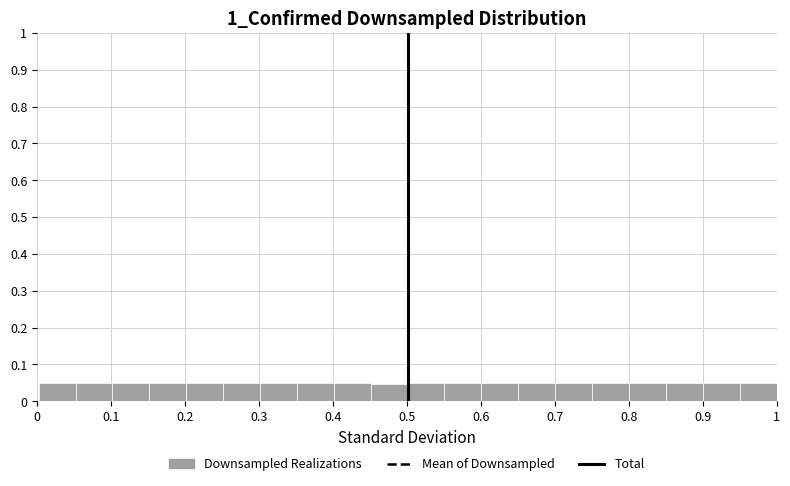

Reading left to right, list every bar in this chart as the range it spans on the x-axis followed by its height. Neither the bar edges nor the heights are printed on the chart, so give them approximately, as read against the axes.

0.00 to 0.05: 0.05
0.05 to 0.10: 0.05
0.10 to 0.15: 0.05
0.15 to 0.20: 0.05
0.20 to 0.25: 0.05
0.25 to 0.30: 0.05
0.30 to 0.35: 0.05
0.35 to 0.40: 0.05
0.40 to 0.45: 0.05
0.45 to 0.50: 0.05
0.50 to 0.55: 0.05
0.55 to 0.60: 0.05
0.60 to 0.65: 0.05
0.65 to 0.70: 0.05
0.70 to 0.75: 0.05
0.75 to 0.80: 0.05
0.80 to 0.85: 0.05
0.85 to 0.90: 0.05
0.90 to 0.95: 0.05
0.95 to 1.00: 0.05